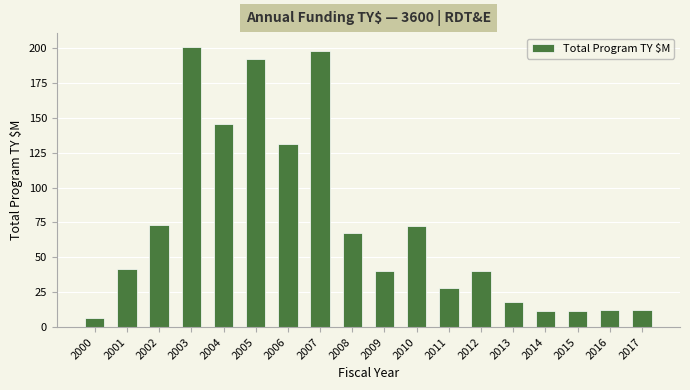

The chart shows a value of 19.0 at 2015. True or false?

False